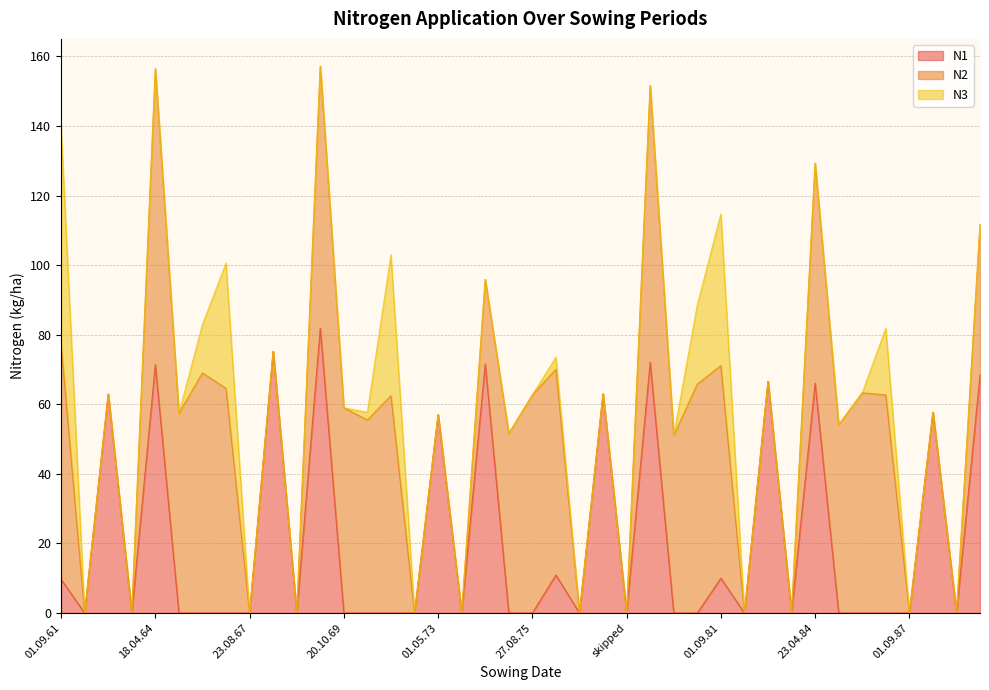

True or false: N2 and N3 cross at least once.

False